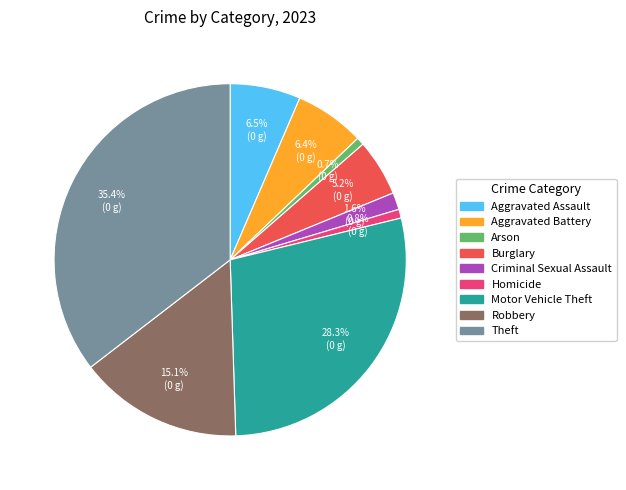

To the nearest percent, what is the difference between the Aggravated Assault and Burglary slice percentages?

1%